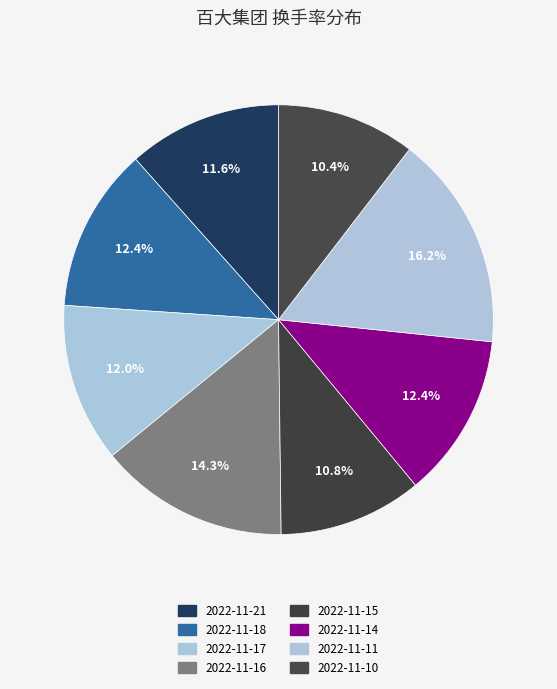

What percentage is the 2022-11-21 slice, to the nearest percent?

12%